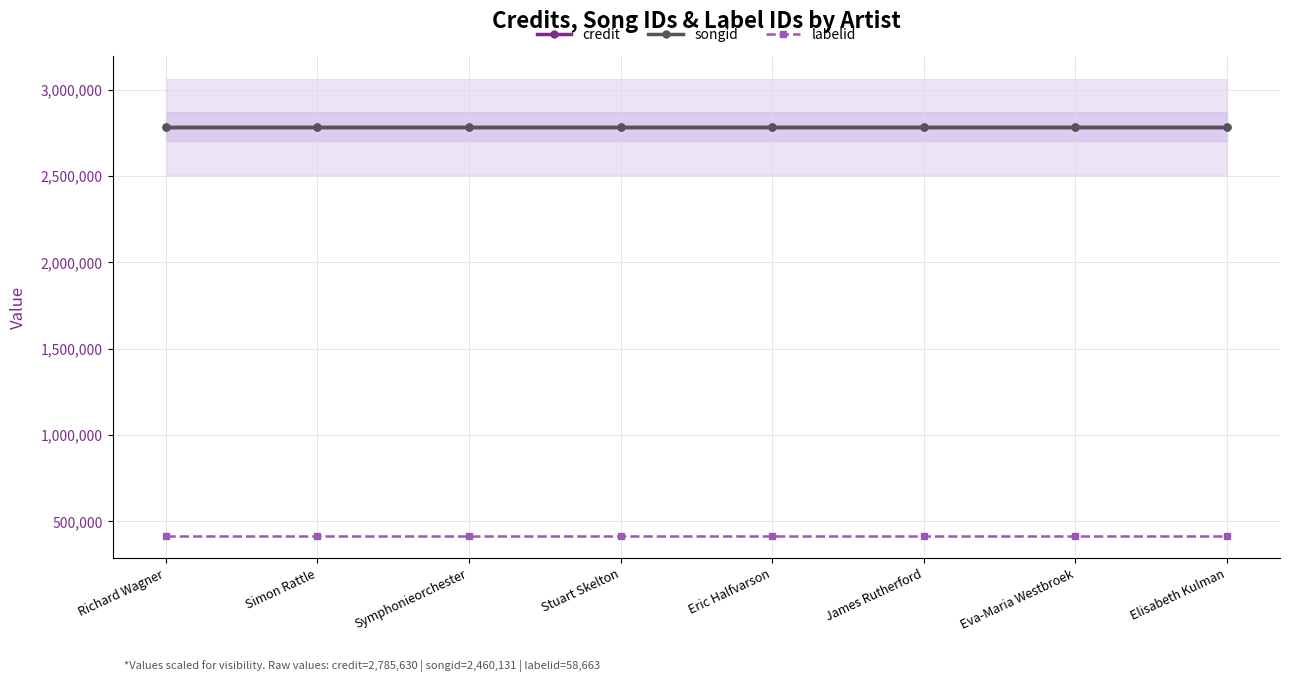

Which label corresponds to the largest value in the chart?

Richard Wagner